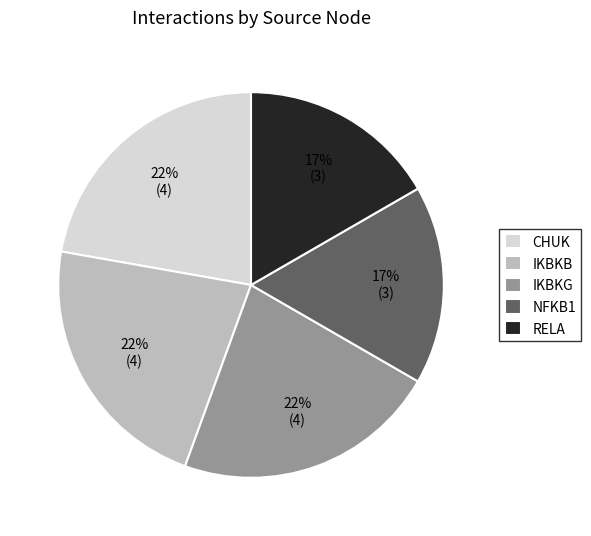

Do RELA and IKBKG together represent more than half of the pie?

No